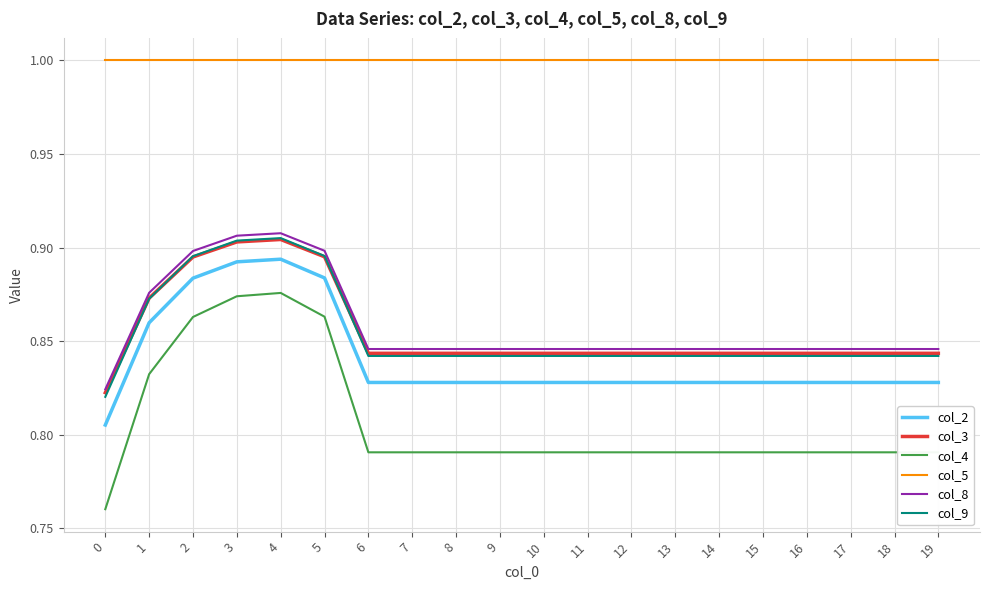

Which series has the largest range (max minus min)?

col_4